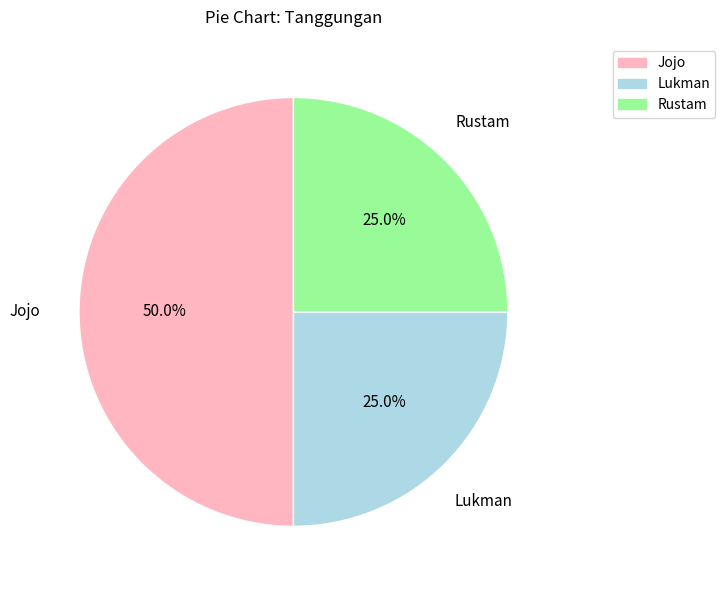

Combined, what portion of the pie is Rustam and Lukman?

50.0%